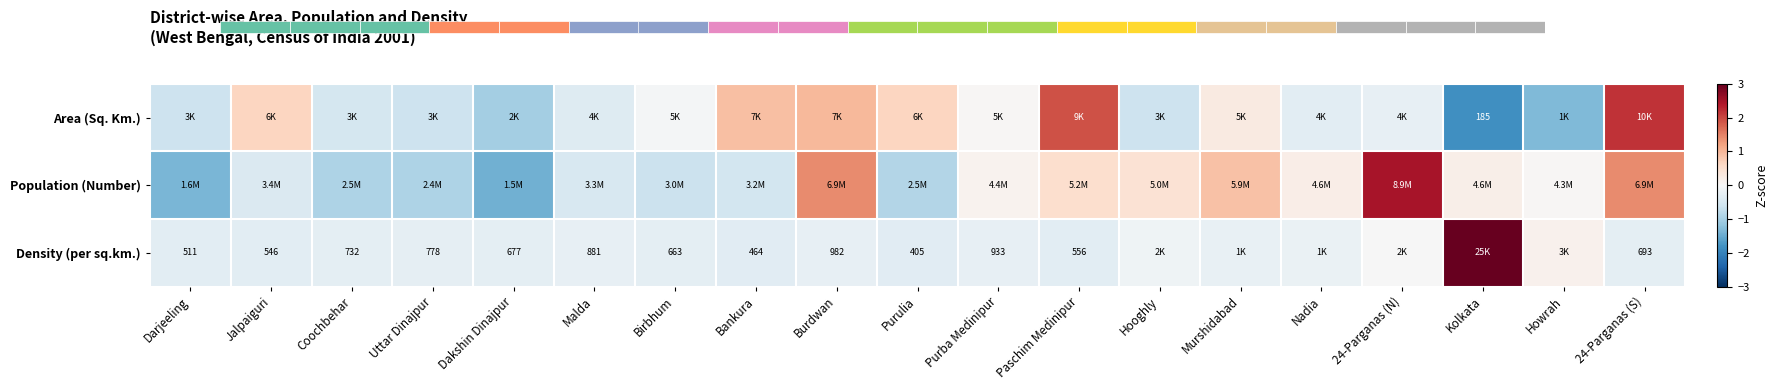

Is the value of Density (per sq.km.) at Birbhum greater than the value of Population (Number) at Darjeeling?

Yes